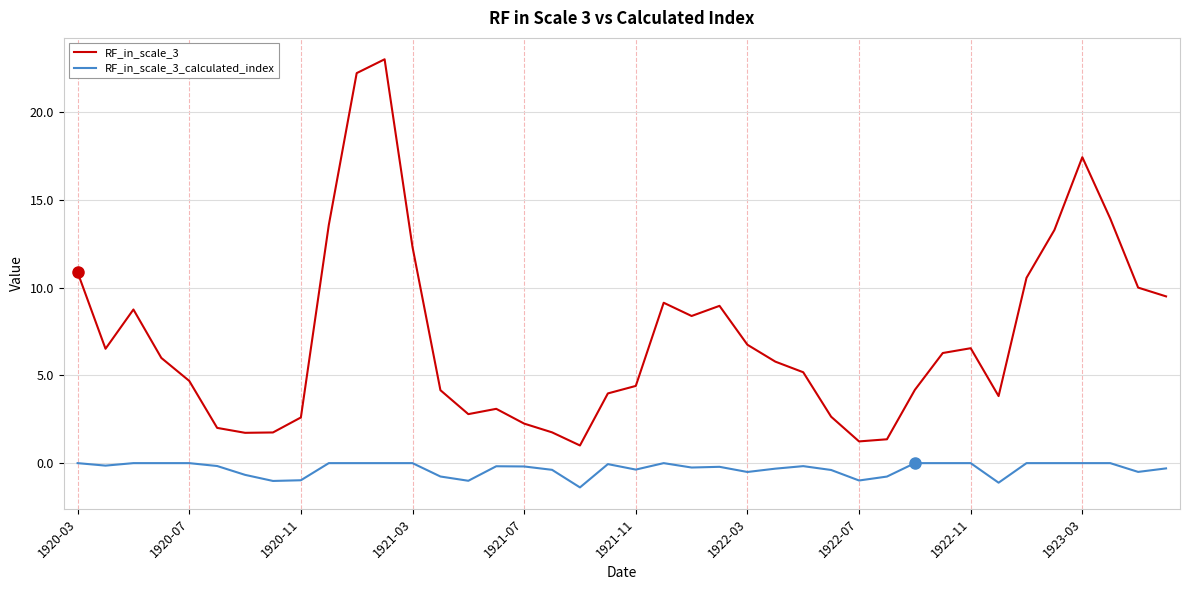

True or false: RF_in_scale_3 and RF_in_scale_3_calculated_index cross at least once.

False